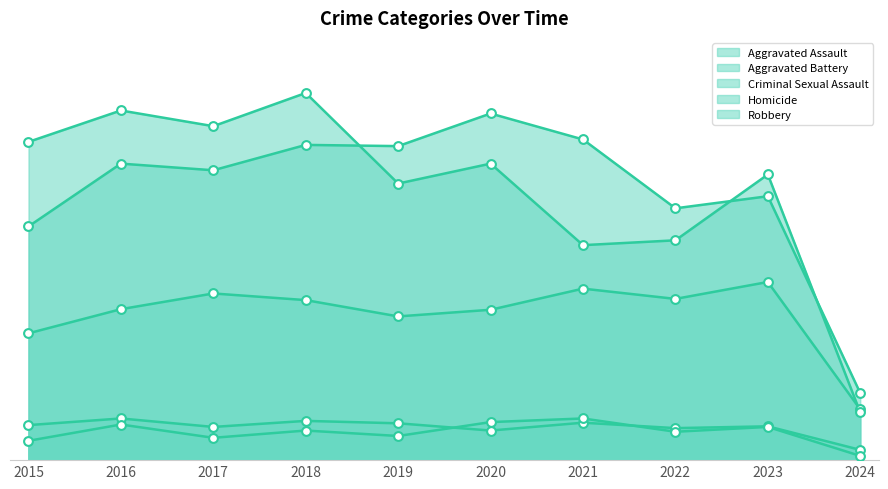

Which series contains the highest Y value?

Robbery